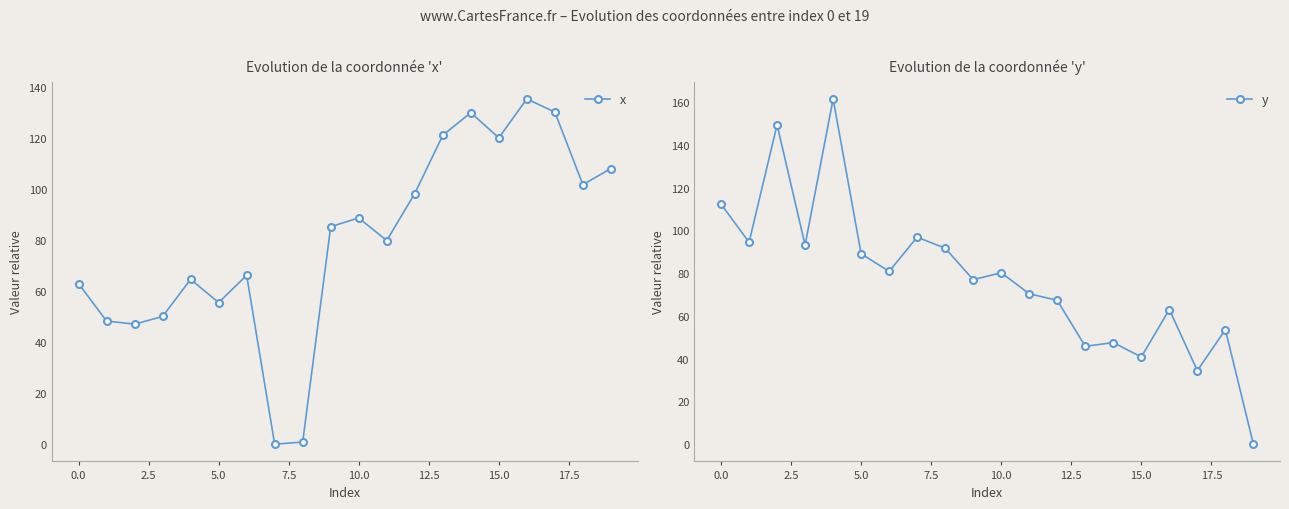

What are all the series names shown in the legend?

x, y